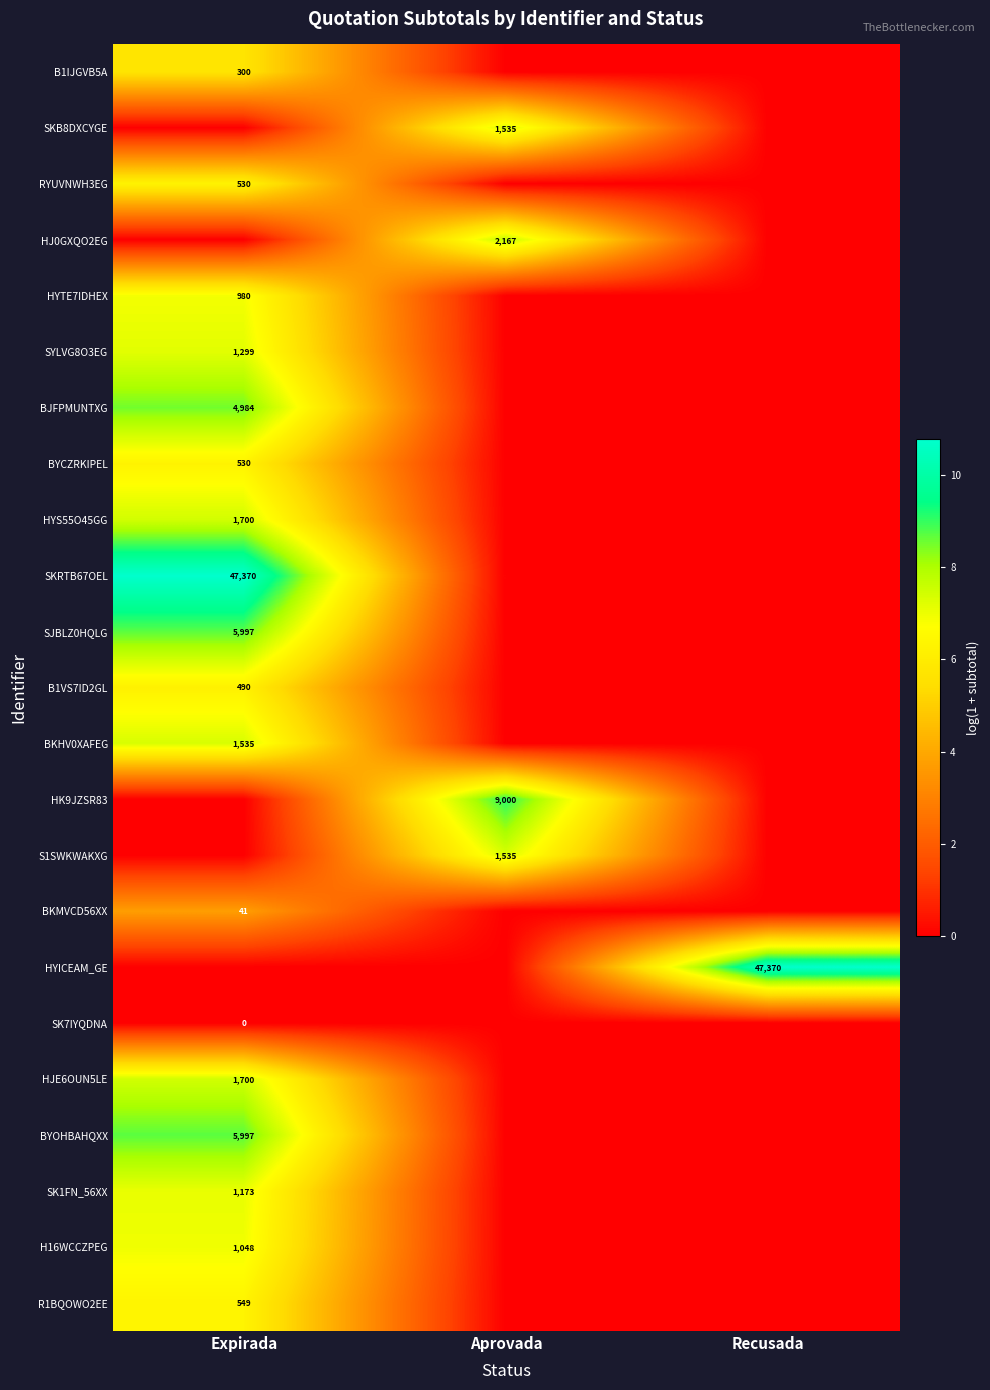

Is it true that HJE6OUN5LE equals 2728 at Expirada?

False